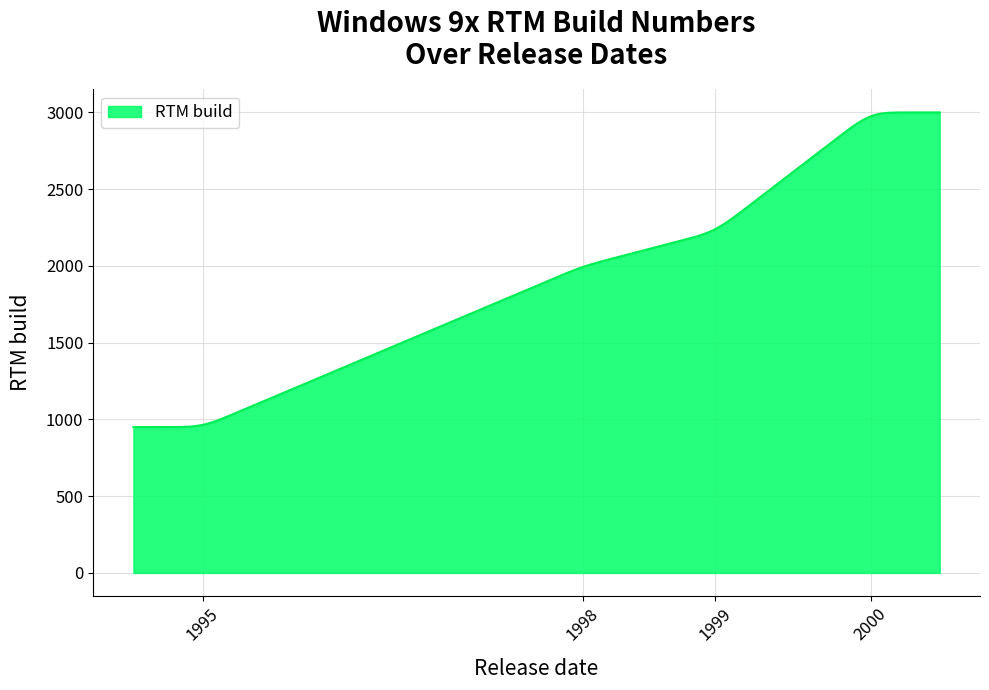

What is the maximum value shown in the chart?

3000.0